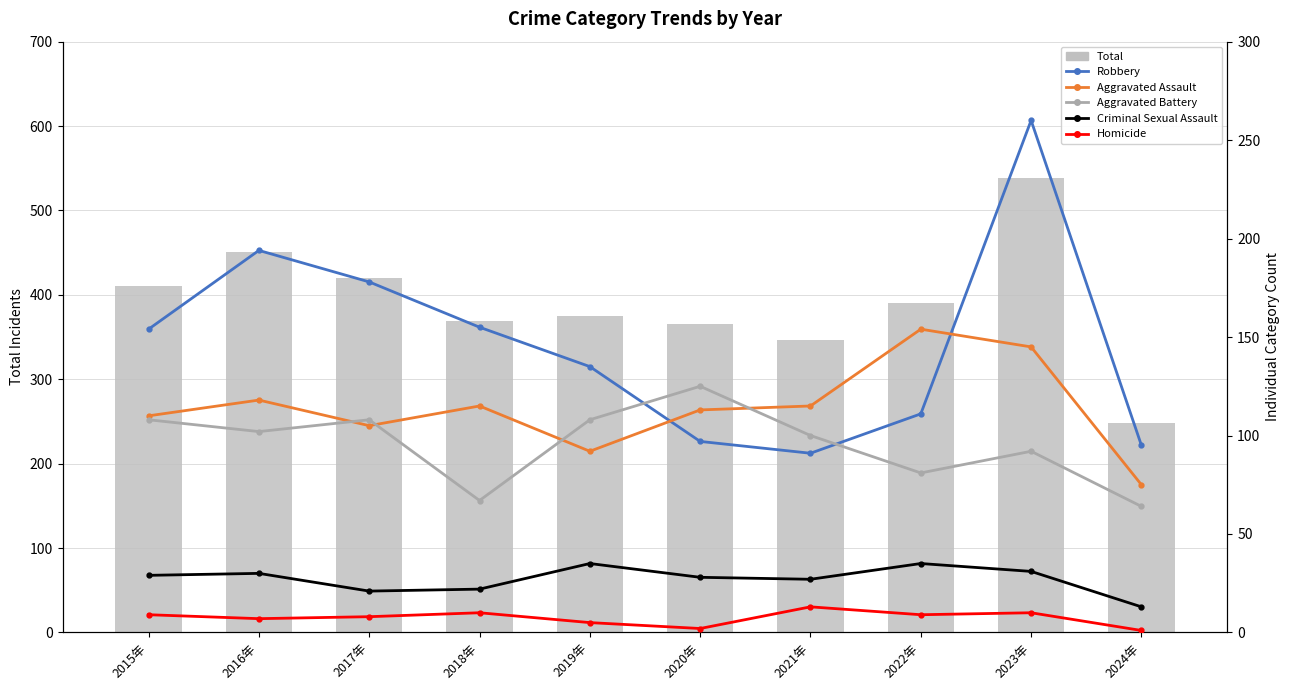

Reading left to right, extract all data points from this chart.

Total: 410	451	420	369	375	365	346	390	538	248
Robbery: 154	194	178	155	135	97	91	111	260	95
Aggravated Assault: 110	118	105	115	92	113	115	154	145	75
Aggravated Battery: 108	102	108	67	108	125	100	81	92	64
Criminal Sexual Assault: 29	30	21	22	35	28	27	35	31	13
Homicide: 9	7	8	10	5	2	13	9	10	1